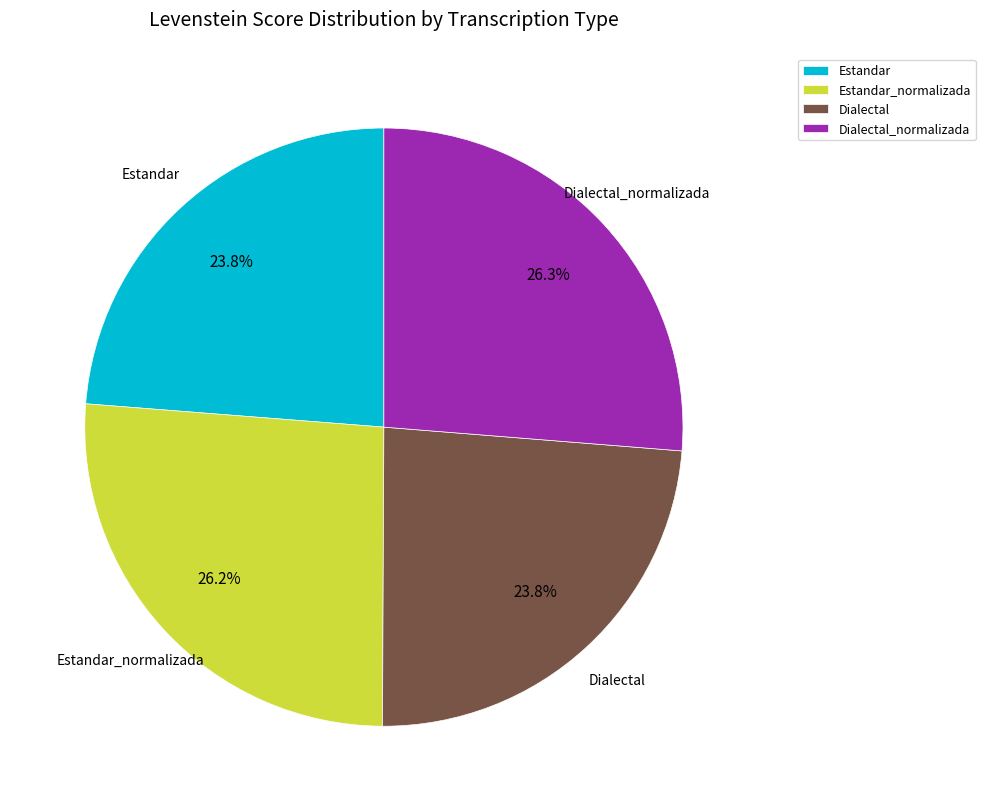

What percentage is the Dialectal slice, to the nearest percent?

24%